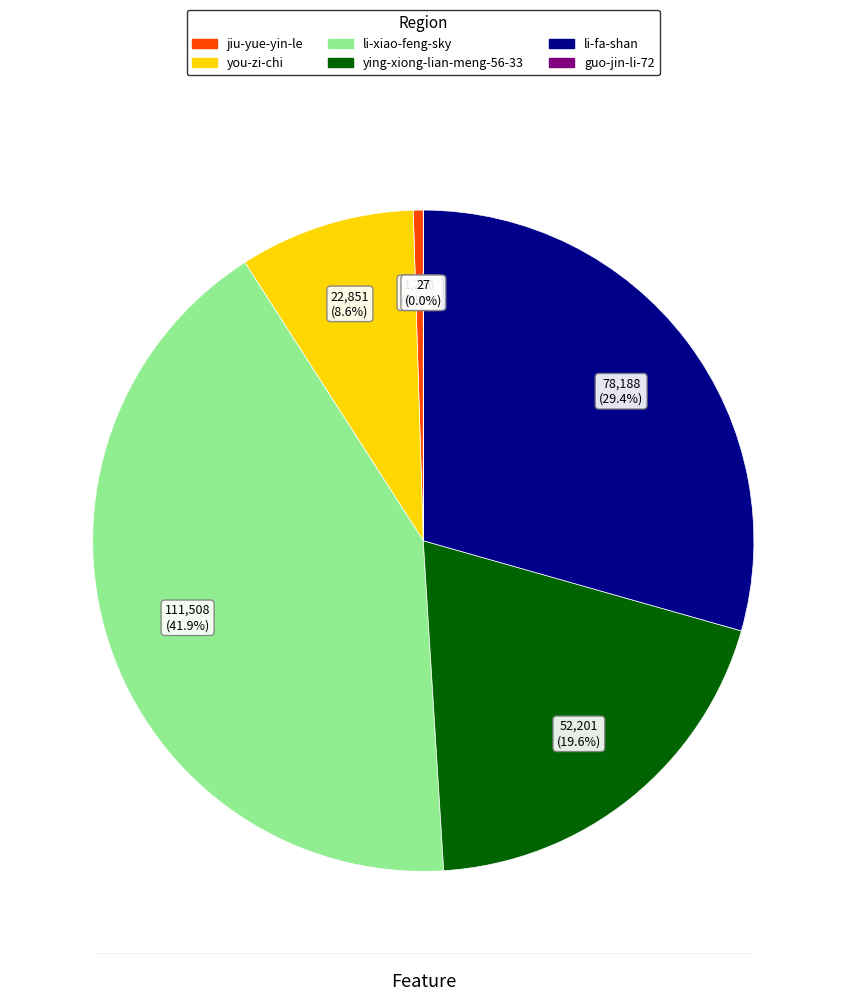

Combined, do li-fa-shan and you-zi-chi account for over 50%?

No